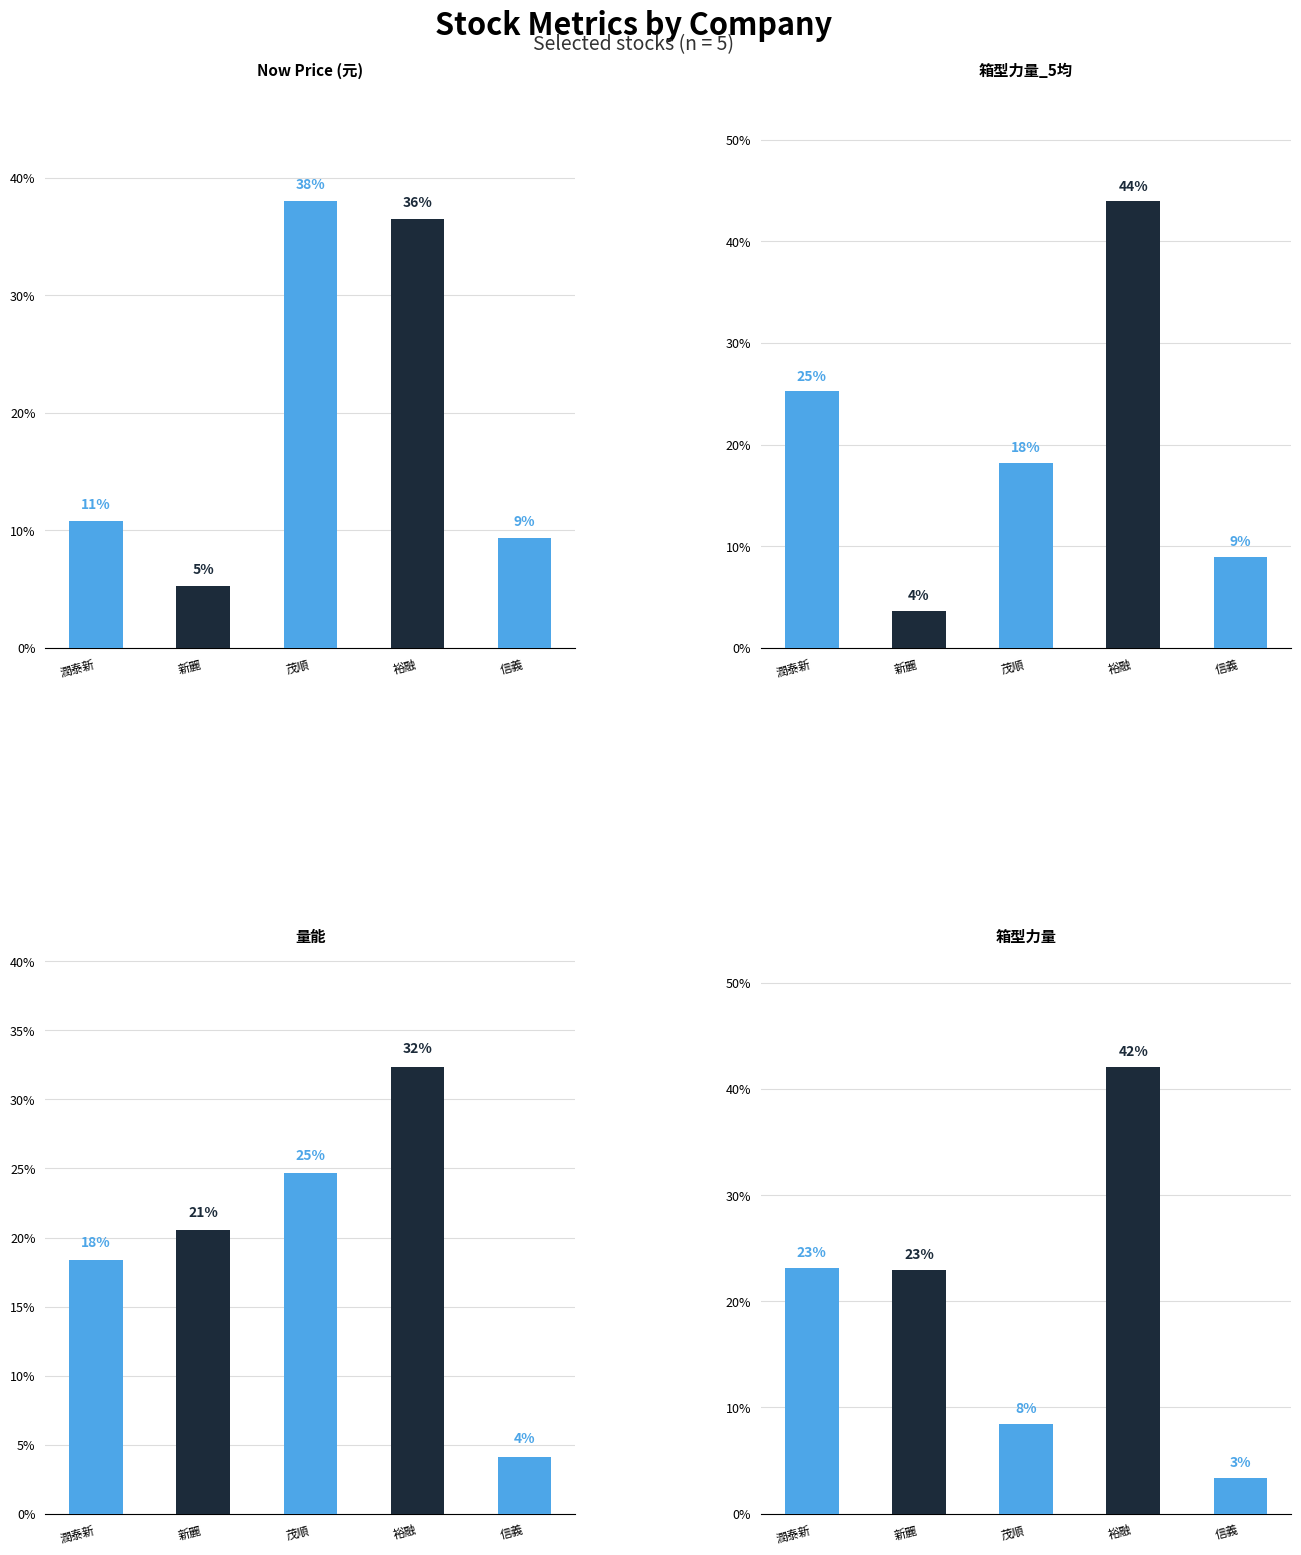

What is the label of the 3rd bar from the right?

茂順